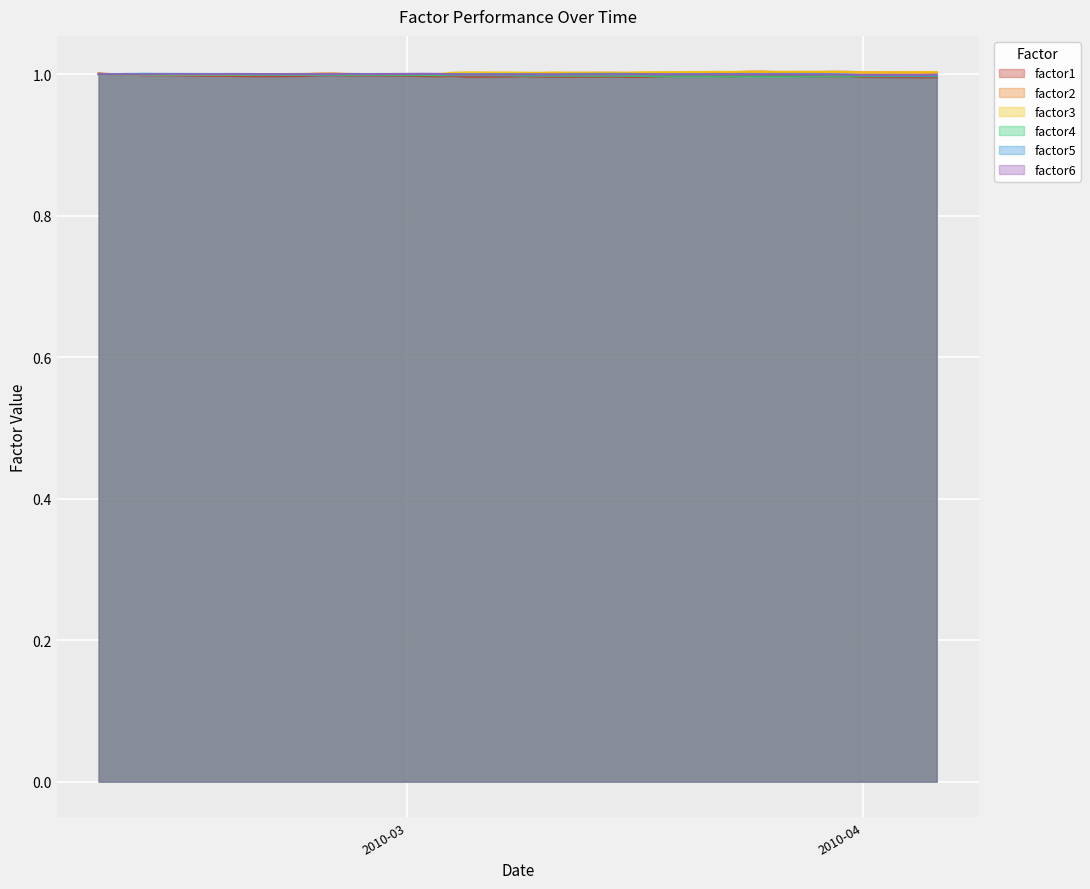

How many lines are shown in the chart?

6